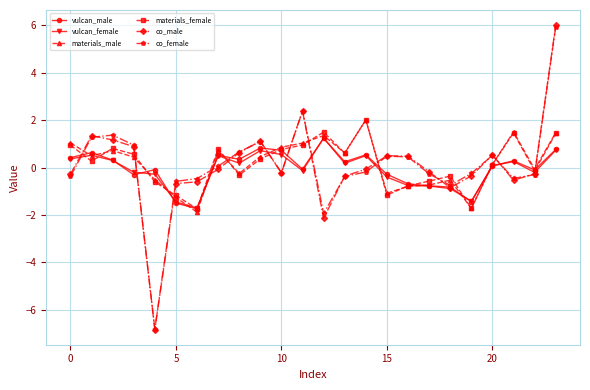

What is the value of the materials_female point at the 15th from the left?

2.0